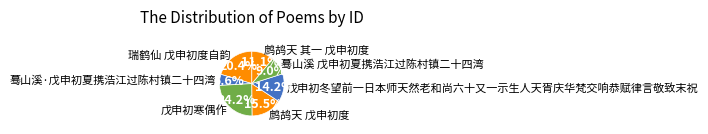

What percentage is the 鹧鸪天 其一 戊申初度 slice, to the nearest percent?

11%